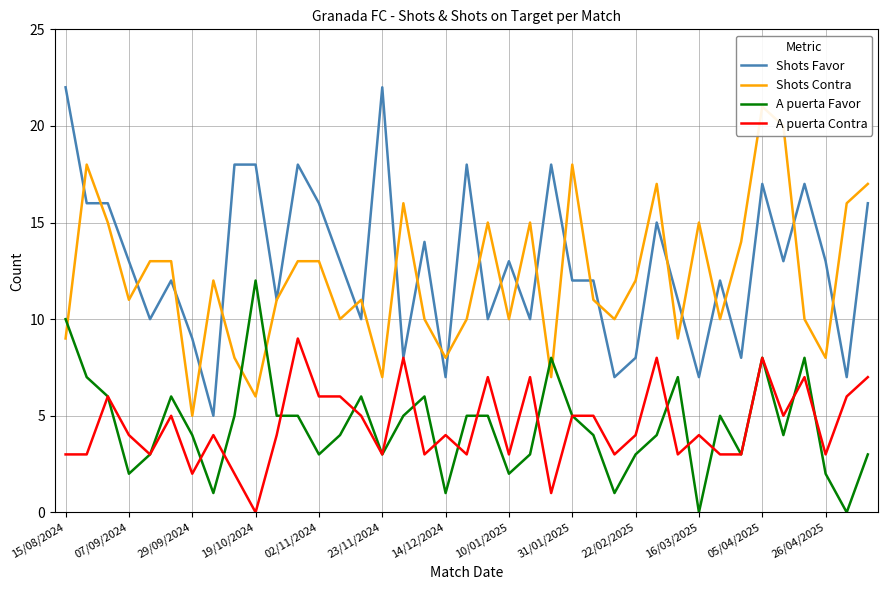

What is the value of the A puerta Contra point at the 12th from the left?

9